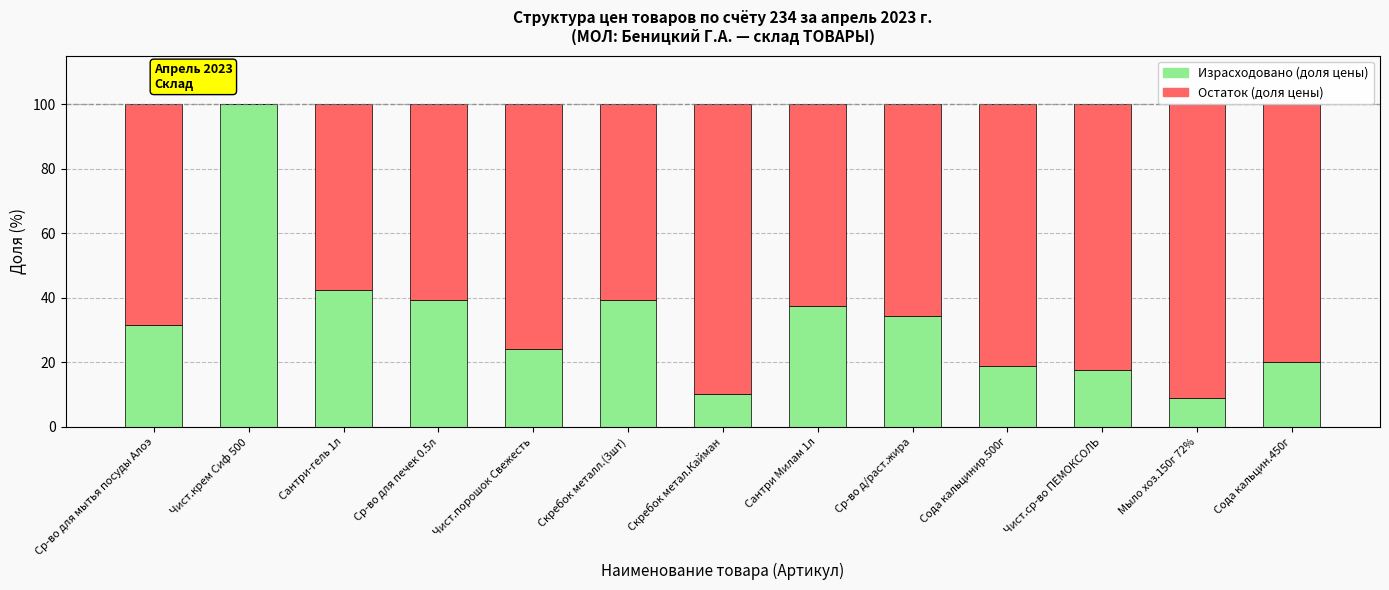

Which label corresponds to the smallest value in the chart?

Чист.крем Сиф 500